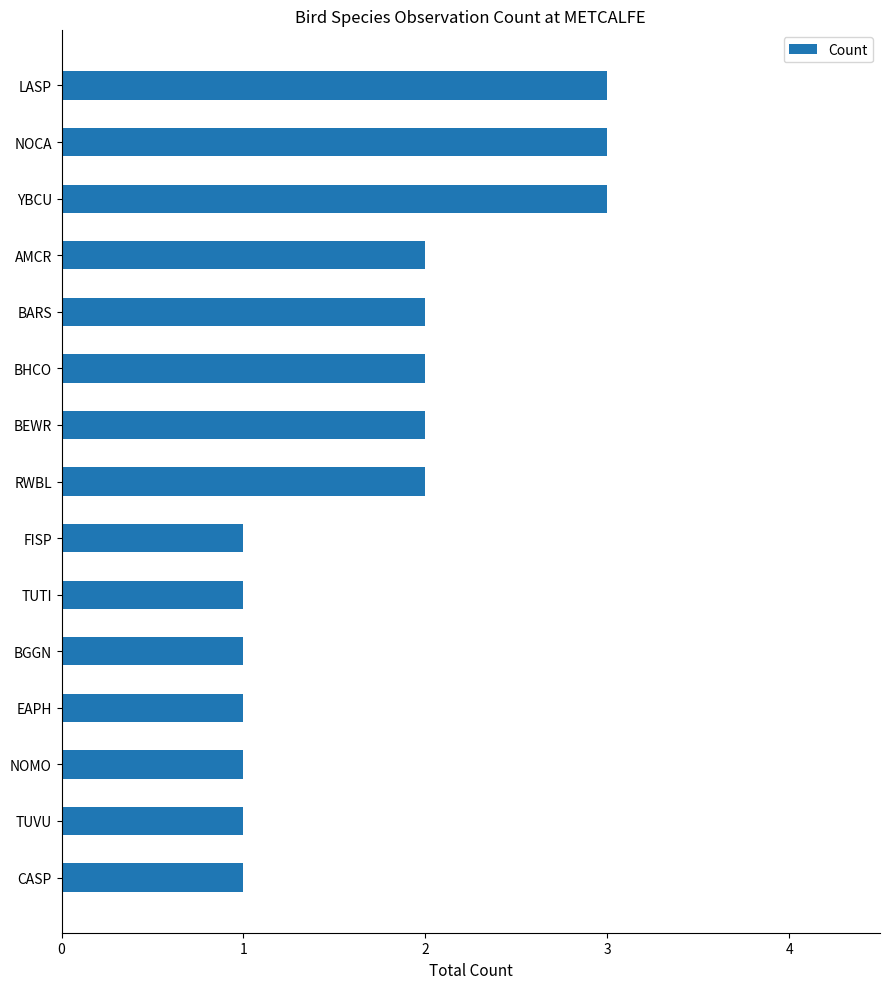

What is the label of the 4th bar from the top?

AMCR